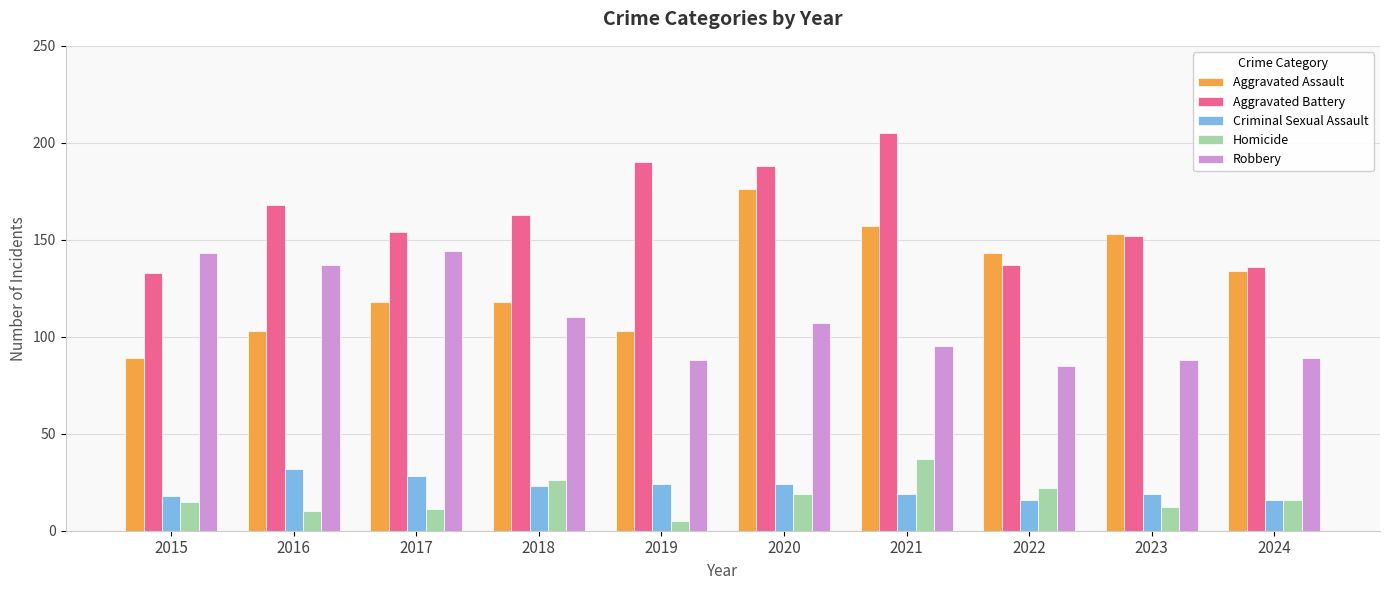

Rank the series at 2019 from lowest to highest value.

Homicide, Criminal Sexual Assault, Robbery, Aggravated Assault, Aggravated Battery